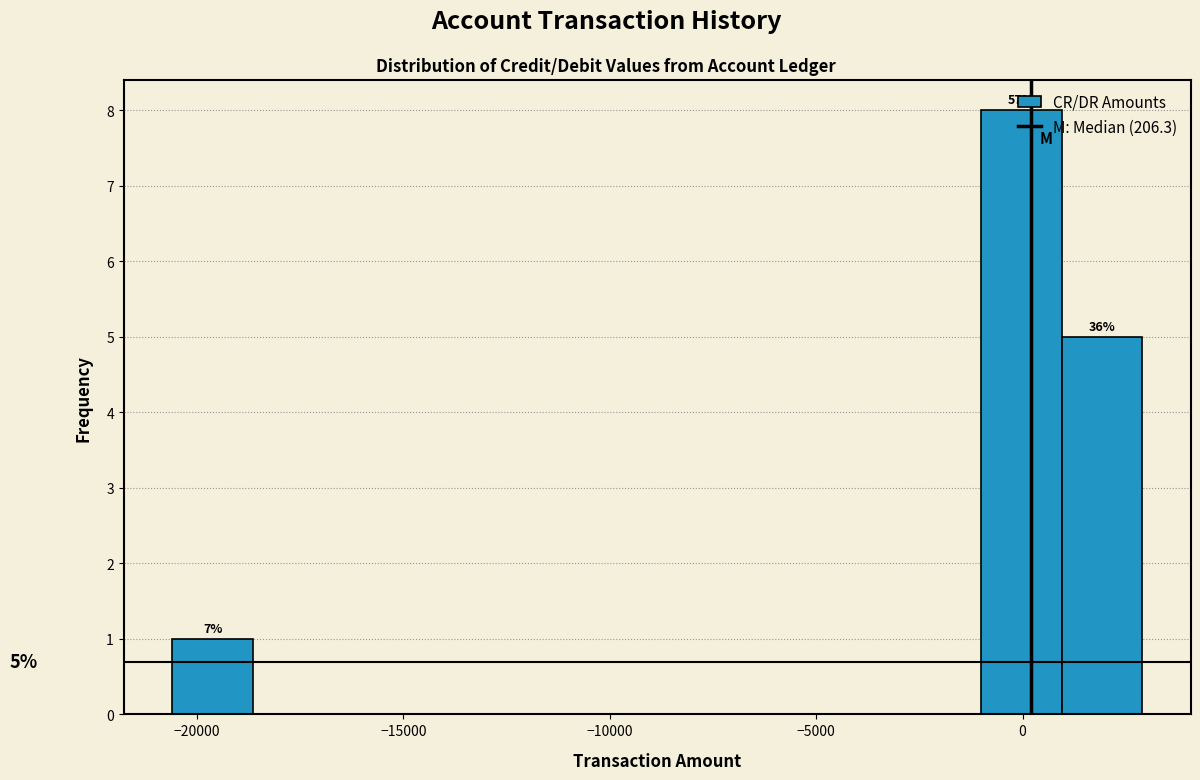

Around what value on the x-axis is the tallest bar? Give the approximate position of its centre, as read against the axis.

0